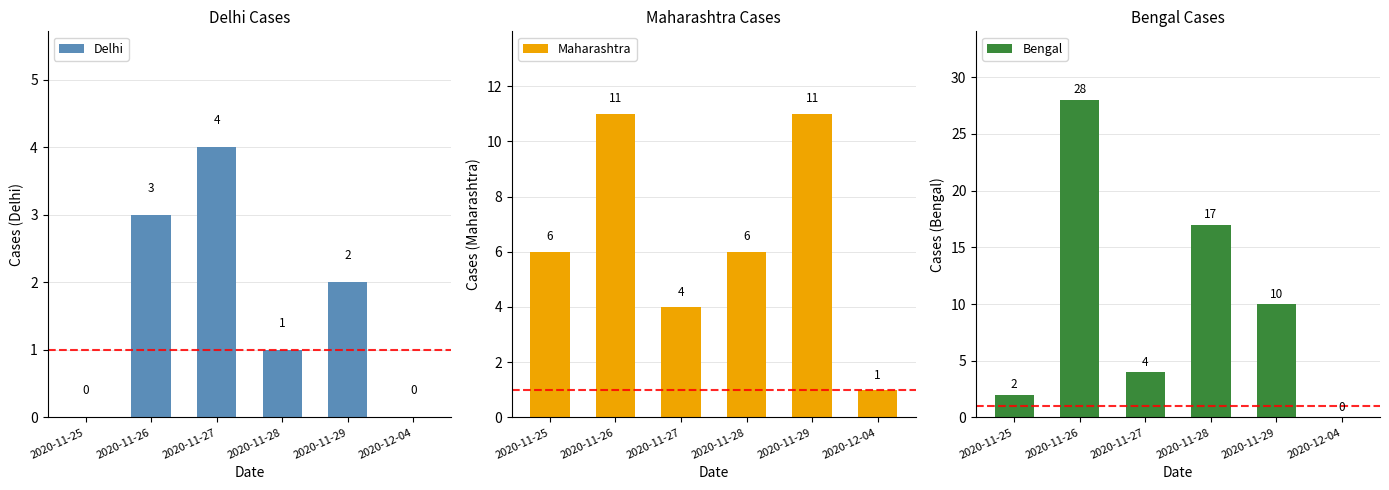

At which label does Delhi reach its peak?

2020-11-27